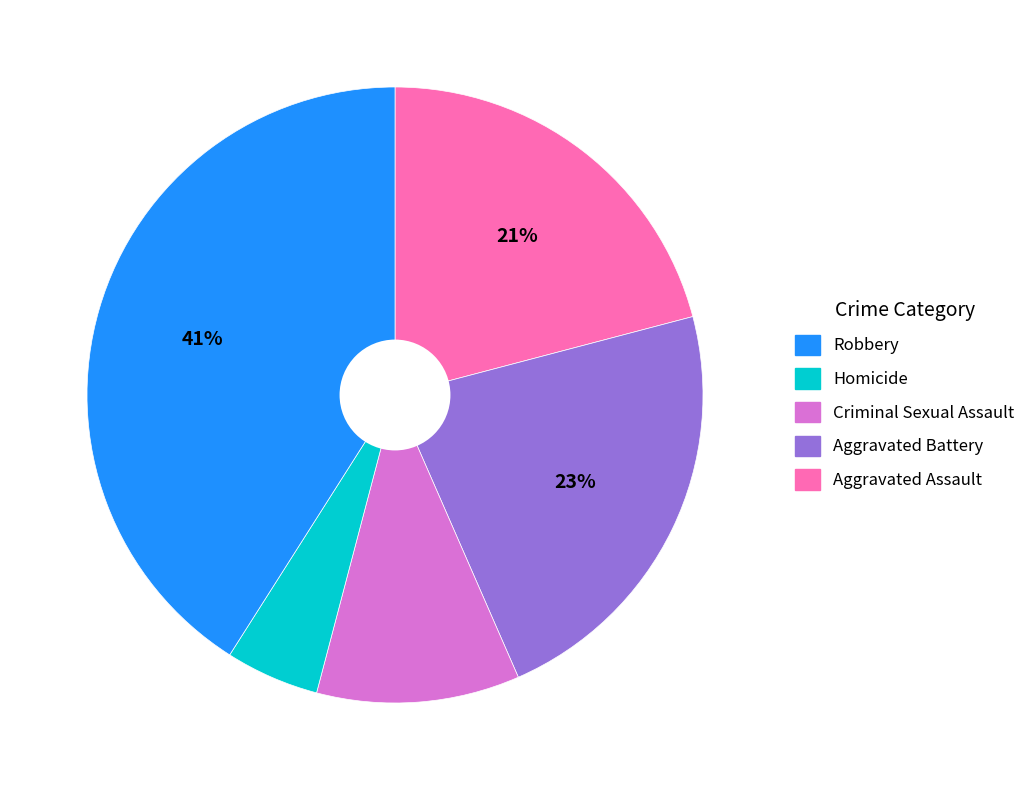

Does any single category account for the majority?

No